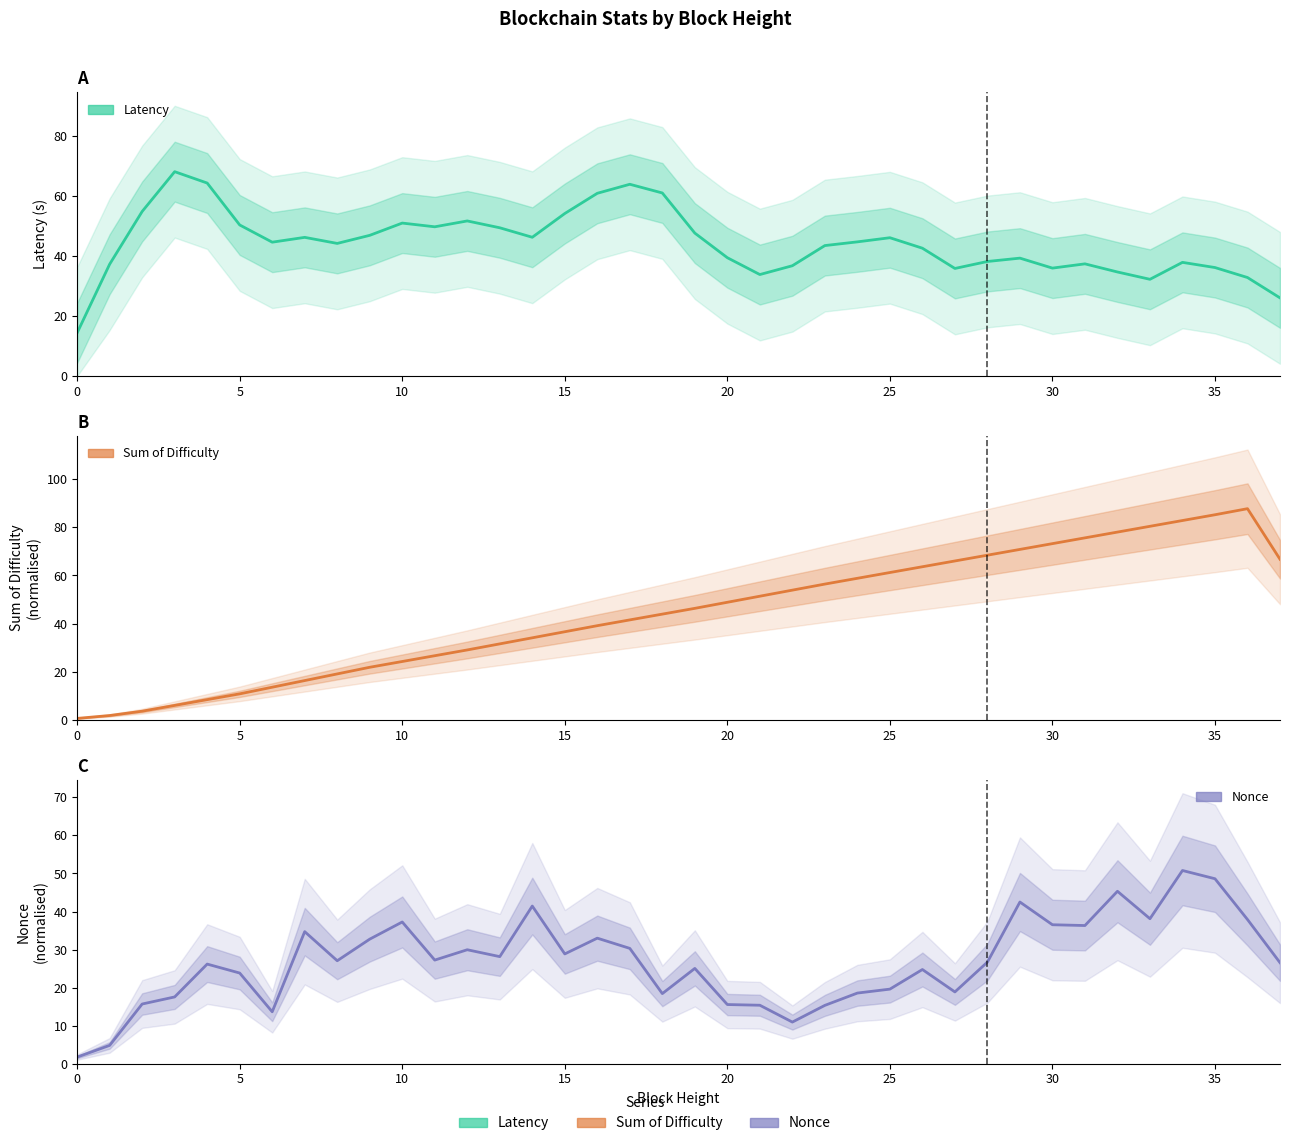

Is this an area chart (filled region under the line)?

No